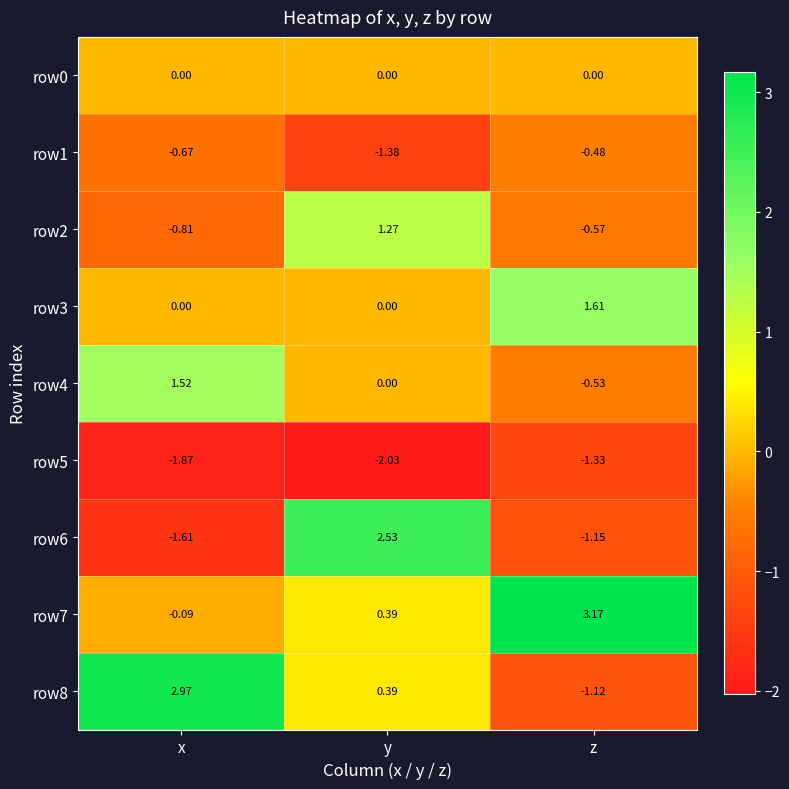

At which category is the sum across all series the highest?

y